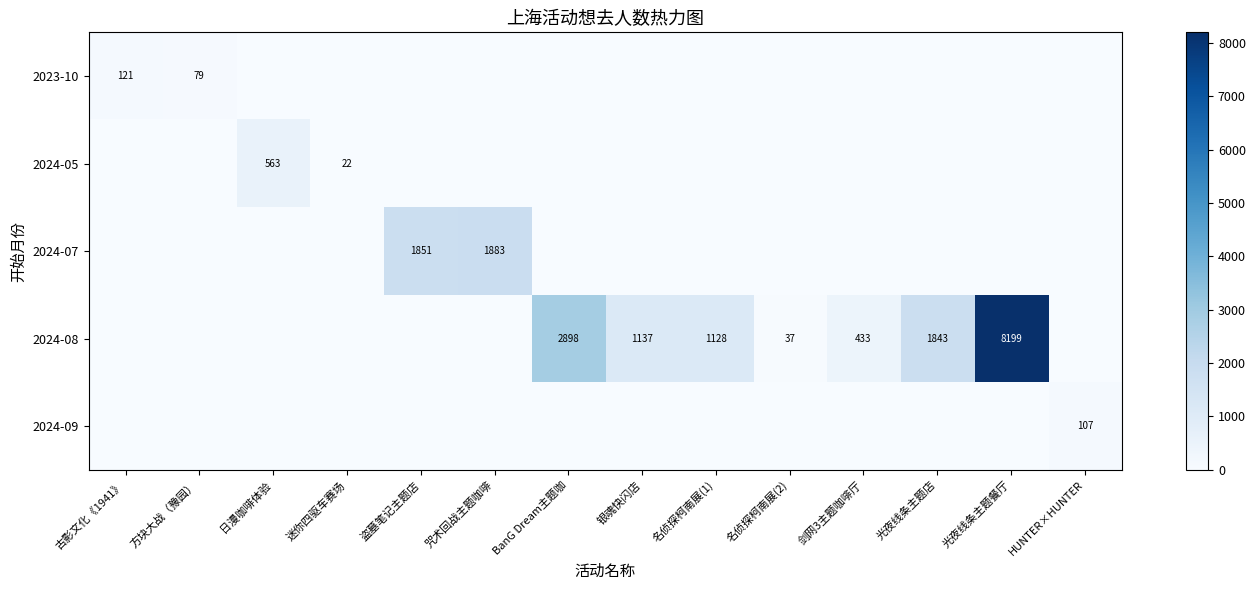

Is it true that 2024-05 equals 908 at 日漫咖啡体验?

False